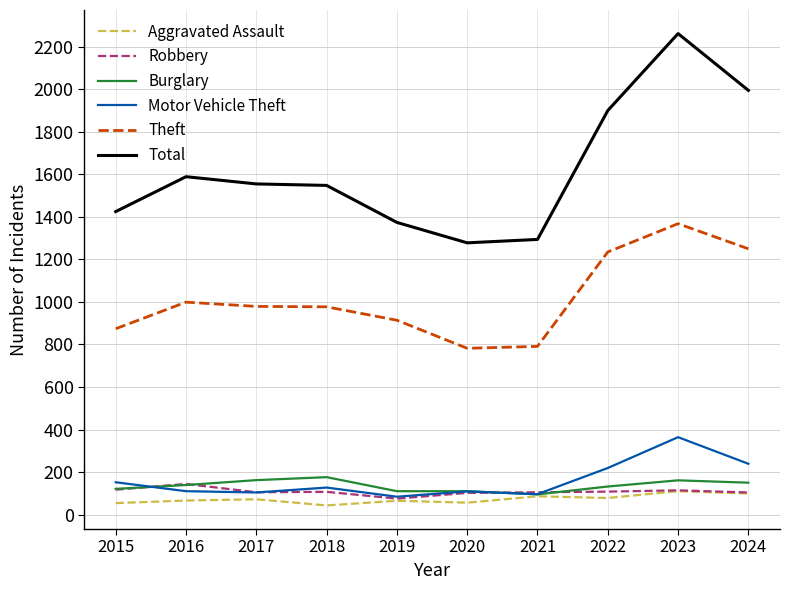

What is the difference between the highest and lowest values at 2017?

1483